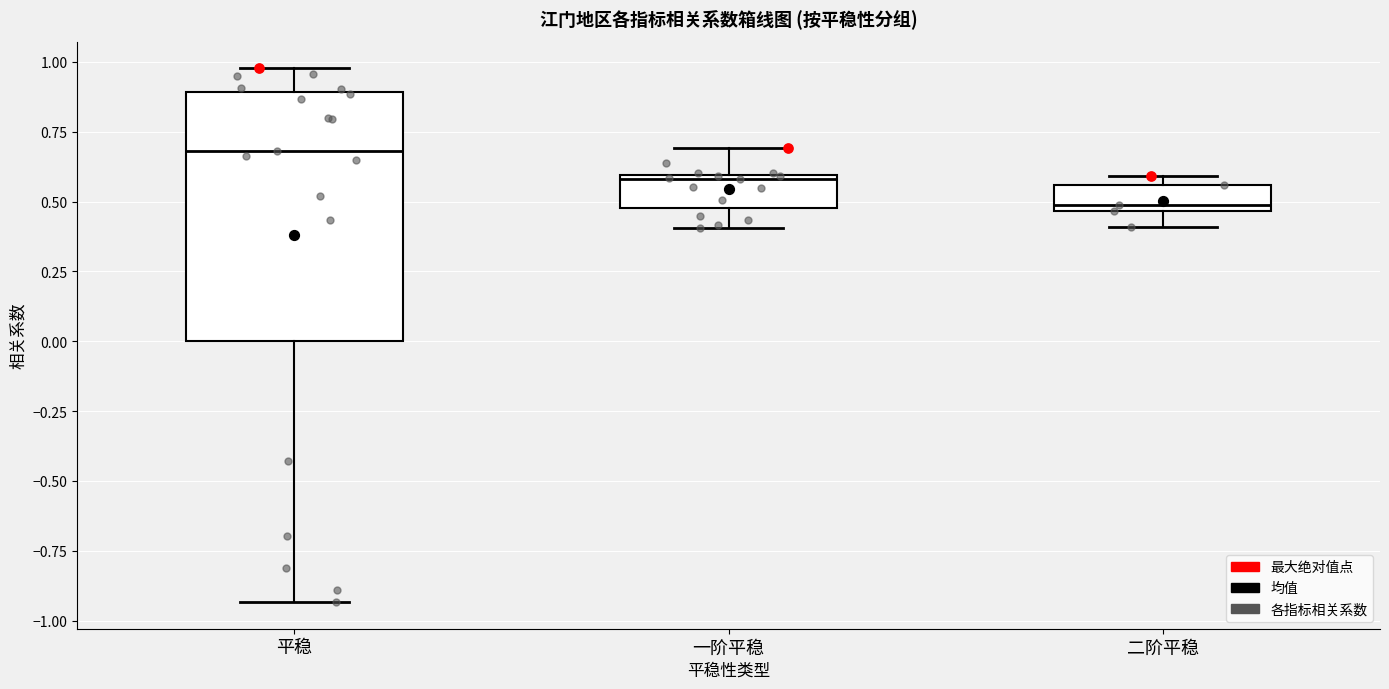

Which box is the tallest, from its lower edge to its upper edge?

平稳